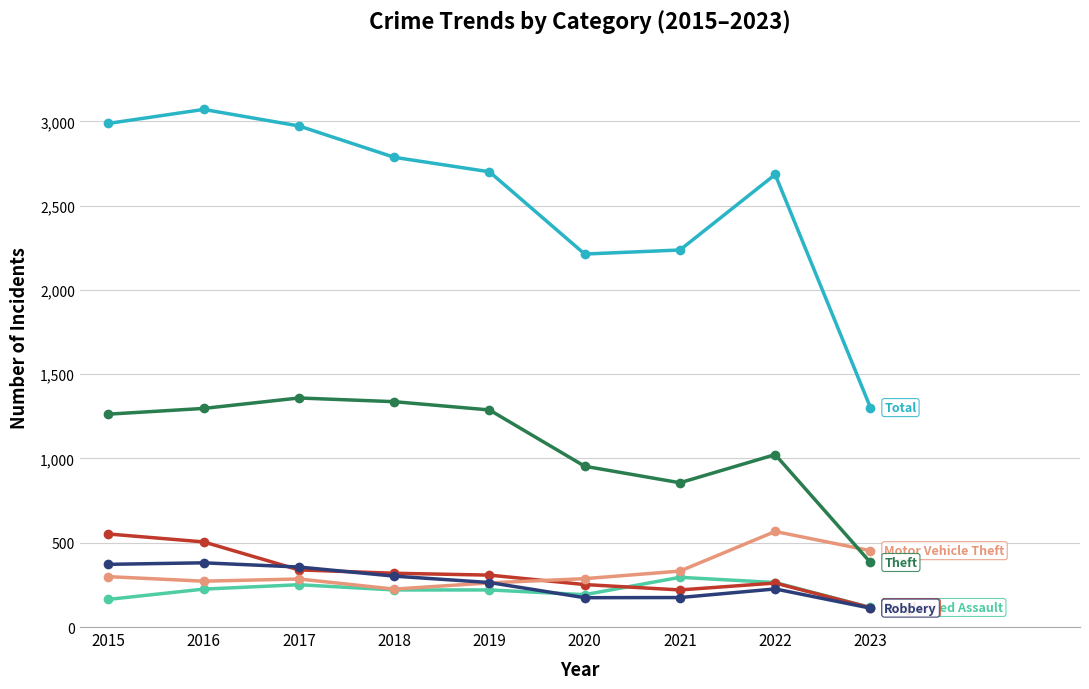

What is the total value across all series at 2018?

5190